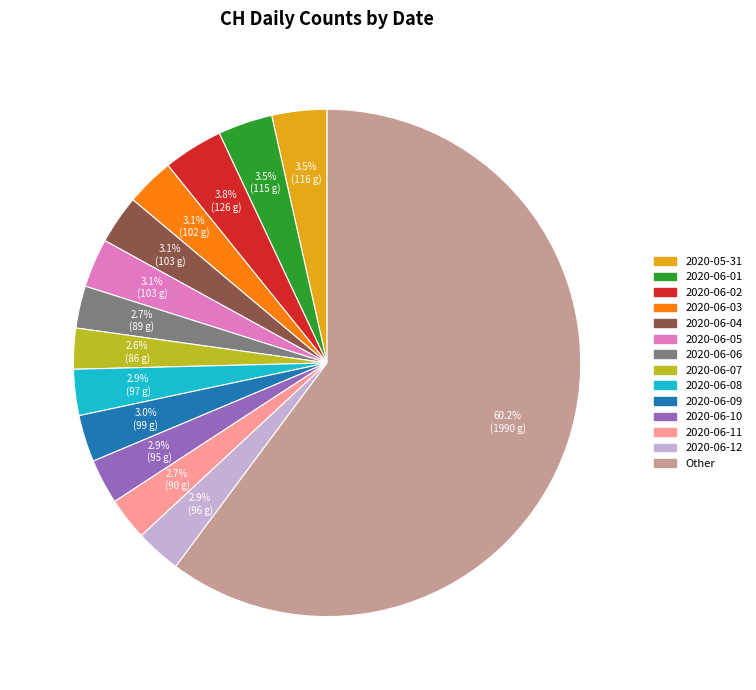

Is there any slice that represents more than half of the pie?

Yes